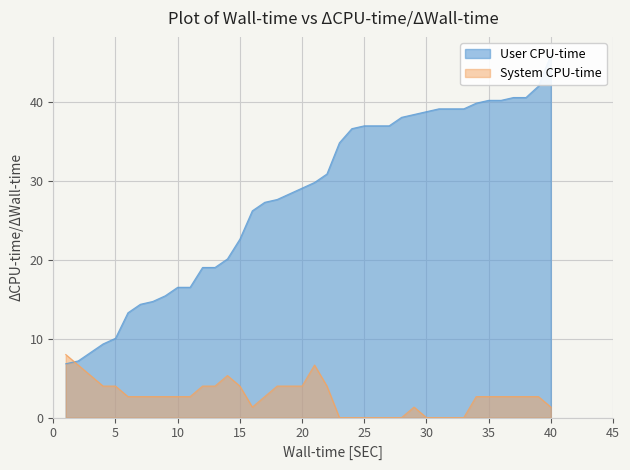

The value of System CPU-time at 5 is 1.8. True or false?

False